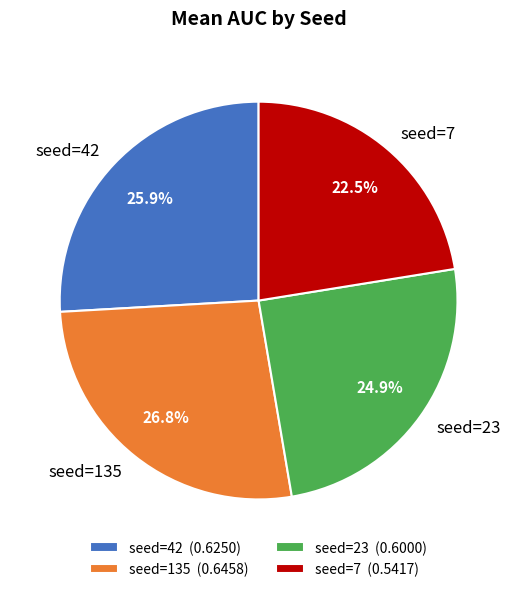

Does seed=23 account for over 50% of the chart?

No